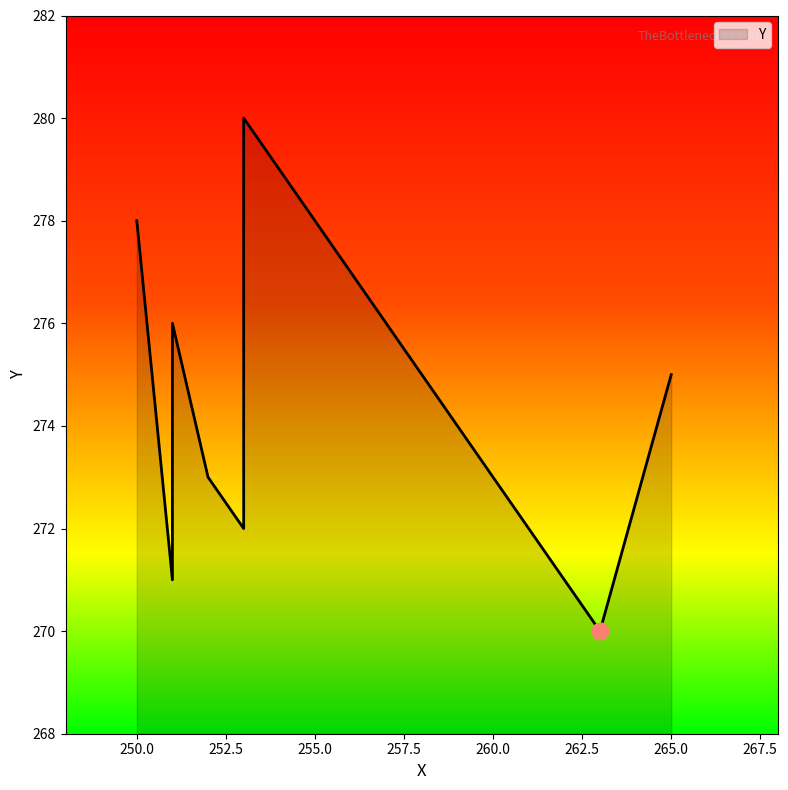

Rank the categories by value from highest to lowest.

253, 250, 251, 265, 252, 253, 251, 263